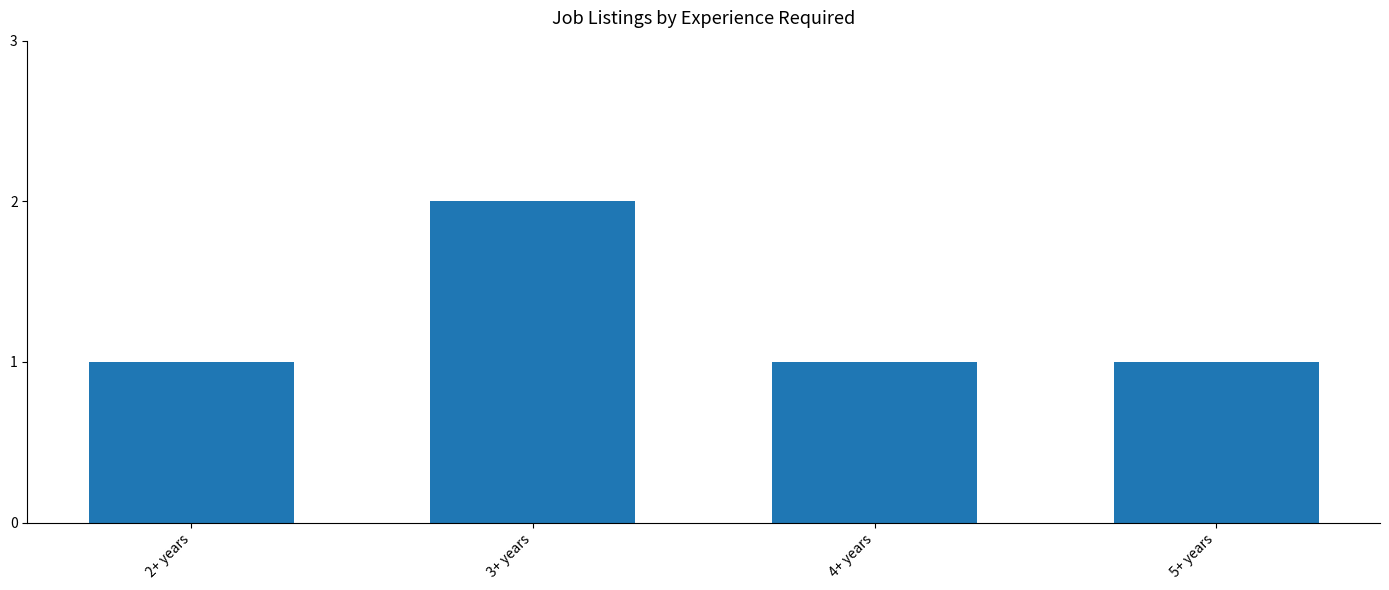

Between 5+ years and 3+ years, which is larger?

3+ years